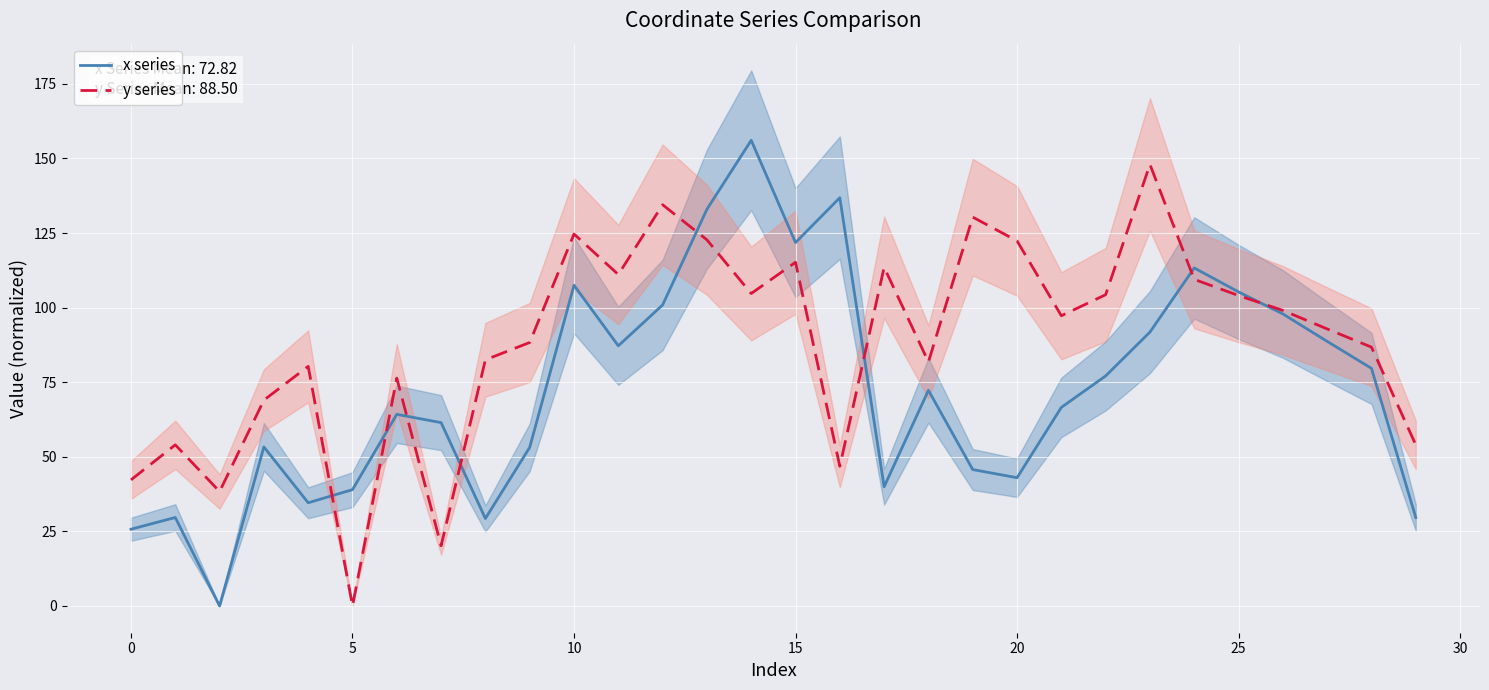

What is the maximum value shown in the chart?

156.1